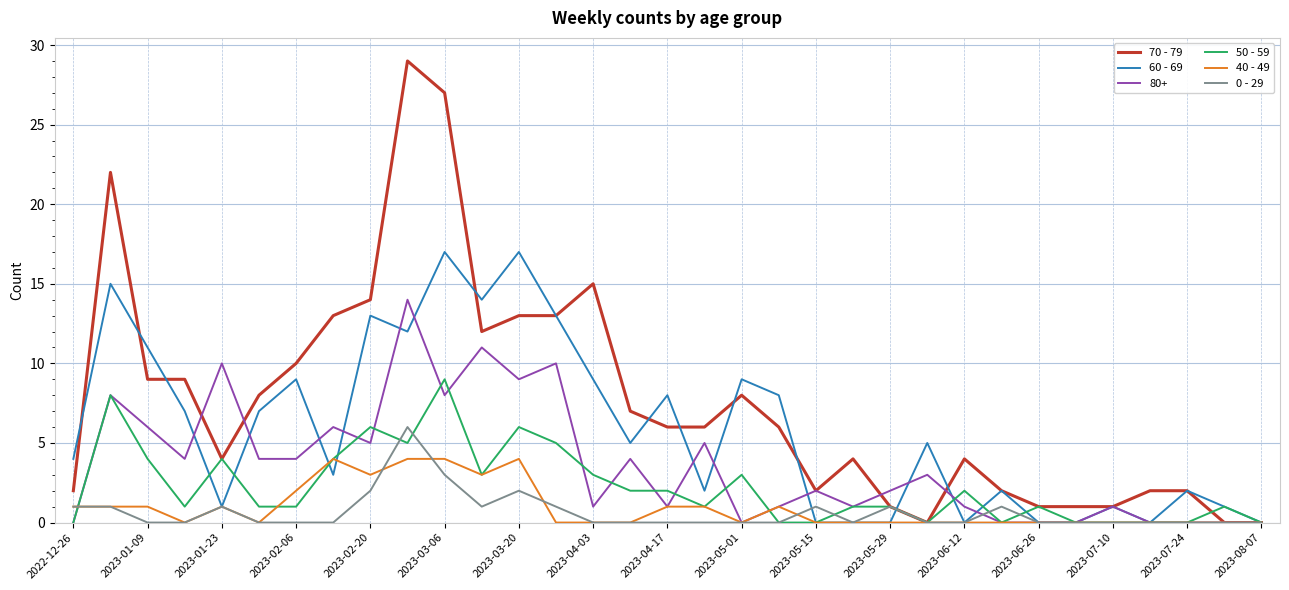

Which series has the largest total across all categories?

70 - 79